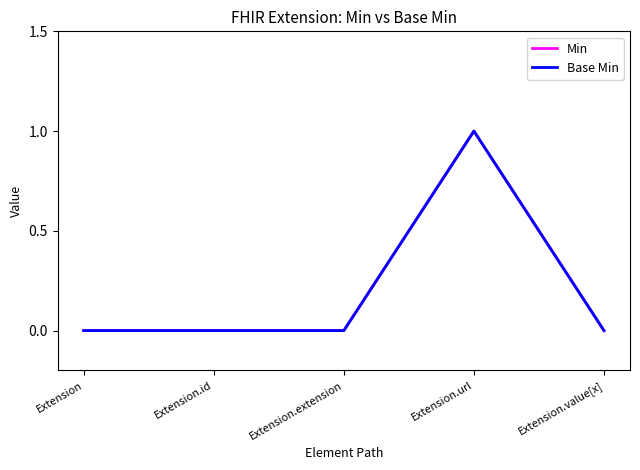

Is this an area chart (filled region under the line)?

No